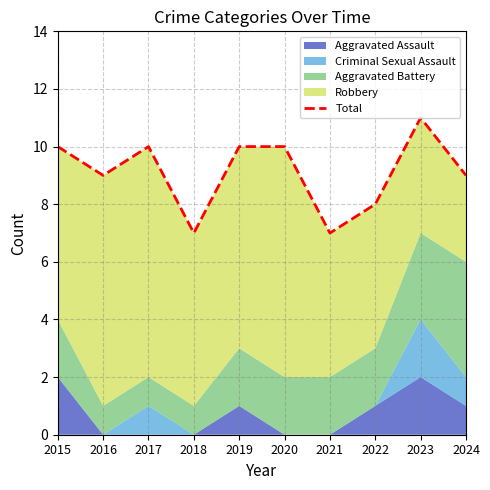

Is it true that the value at 2017 is 5?

False